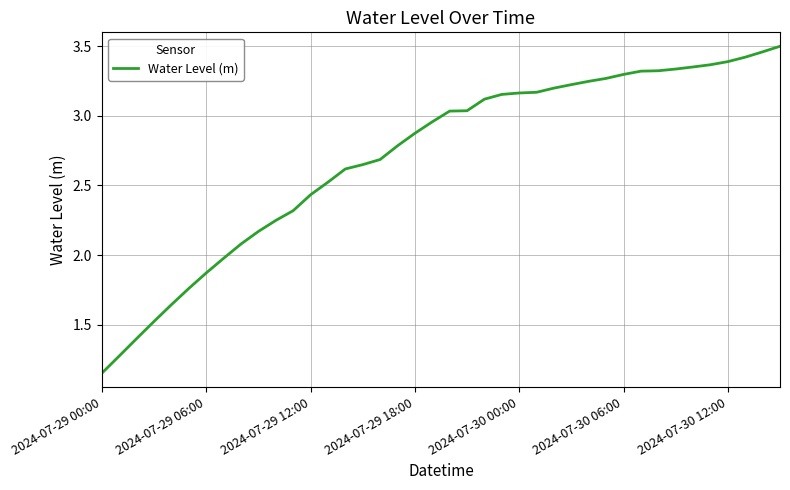

What is the difference between the maximum and minimum values?

2.3